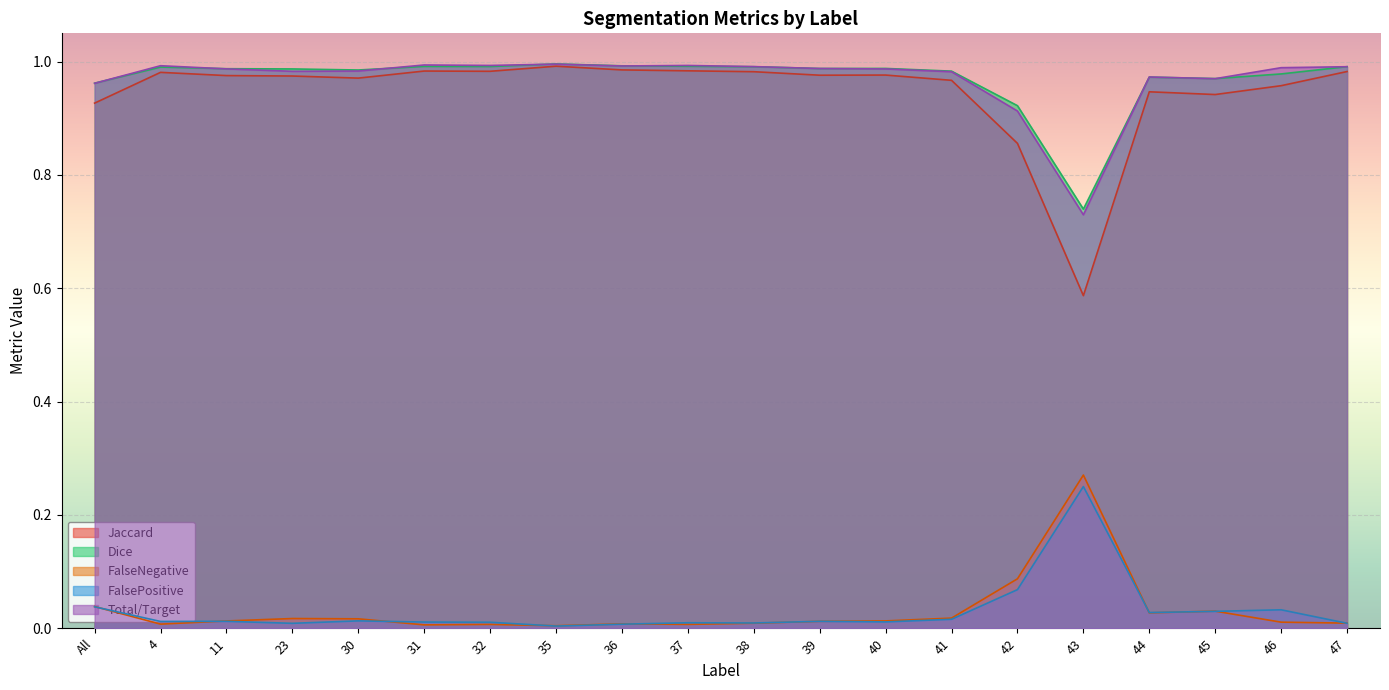

Reading right to left, list all the values displayed in this chart.

Jaccard: 47=1.0	46=1.0	45=0.9	44=0.9	43=0.6	42=0.9	41=1.0	40=1.0	39=1.0	38=1.0	37=1.0	36=1.0	35=1.0	32=1.0	31=1.0	30=1.0	23=1.0	11=1.0	4=1.0	All=0.9
Dice: 47=1.0	46=1.0	45=1.0	44=1.0	43=0.7	42=0.9	41=1.0	40=1.0	39=1.0	38=1.0	37=1.0	36=1.0	35=1.0	32=1.0	31=1.0	30=1.0	23=1.0	11=1.0	4=1.0	All=1.0
FalseNegative: 47=0.0	46=0.0	45=0.0	44=0.0	43=0.3	42=0.1	41=0.0	40=0.0	39=0.0	38=0.0	37=0.0	36=0.0	35=0.0	32=0.0	31=0.0	30=0.0	23=0.0	11=0.0	4=0.0	All=0.0
FalsePositive: 47=0.0	46=0.0	45=0.0	44=0.0	43=0.2	42=0.1	41=0.0	40=0.0	39=0.0	38=0.0	37=0.0	36=0.0	35=0.0	32=0.0	31=0.0	30=0.0	23=0.0	11=0.0	4=0.0	All=0.0
Total/Target: 47=1.0	46=1.0	45=1.0	44=1.0	43=0.7	42=0.9	41=1.0	40=1.0	39=1.0	38=1.0	37=1.0	36=1.0	35=1.0	32=1.0	31=1.0	30=1.0	23=1.0	11=1.0	4=1.0	All=1.0